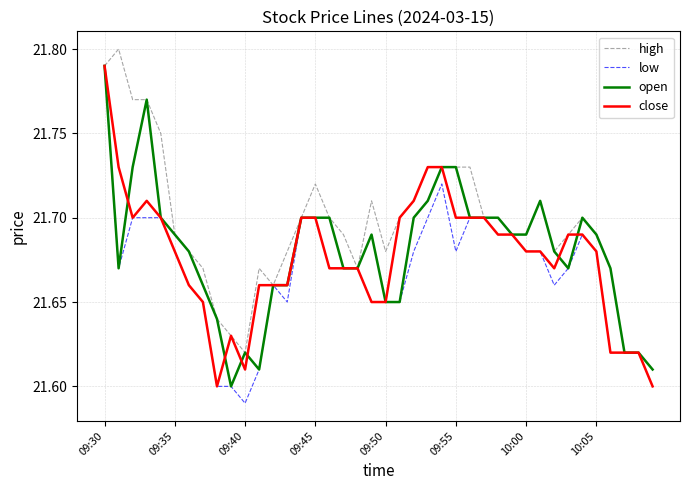

Which series ends up on top after the final intersection of open and close?

open